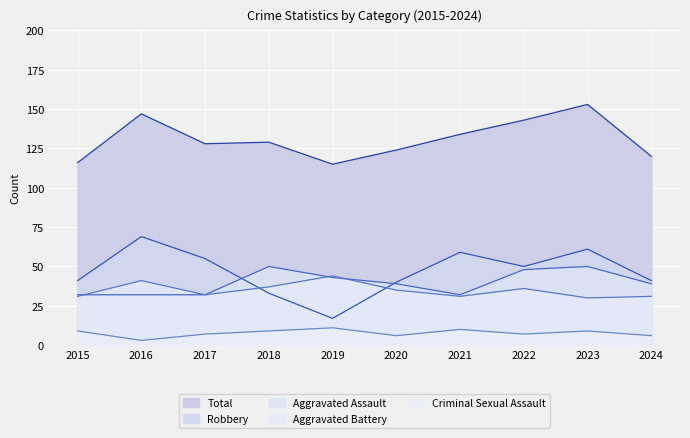

In Robbery, how many points are higher than both neighbors (excluding endpoints)?

3